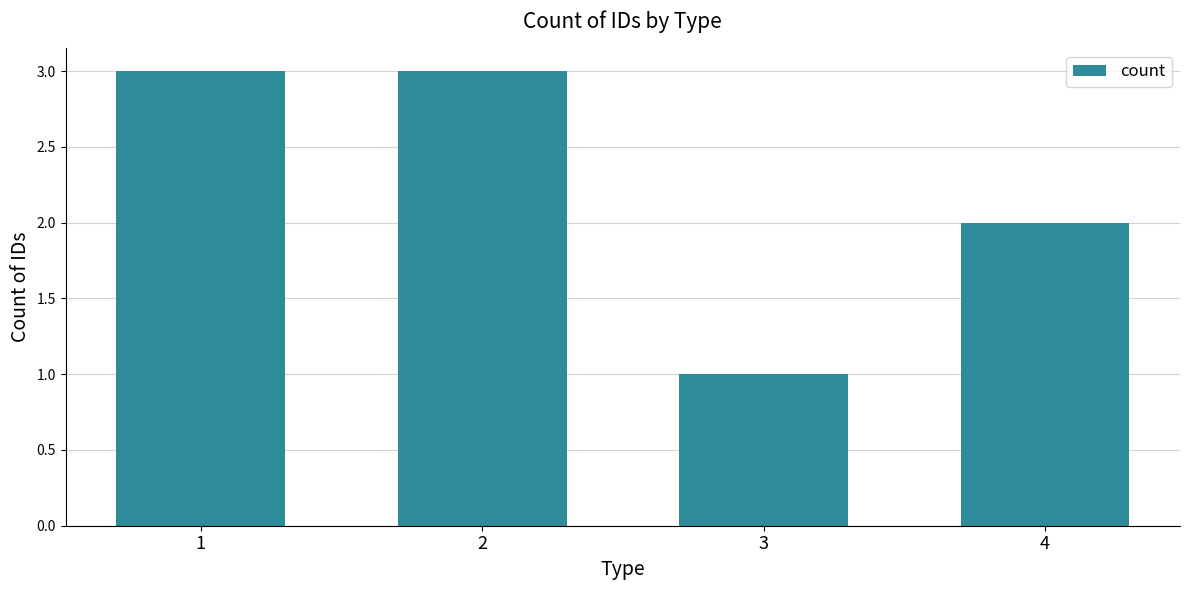

True or false: the data shows 5 at 2.

False